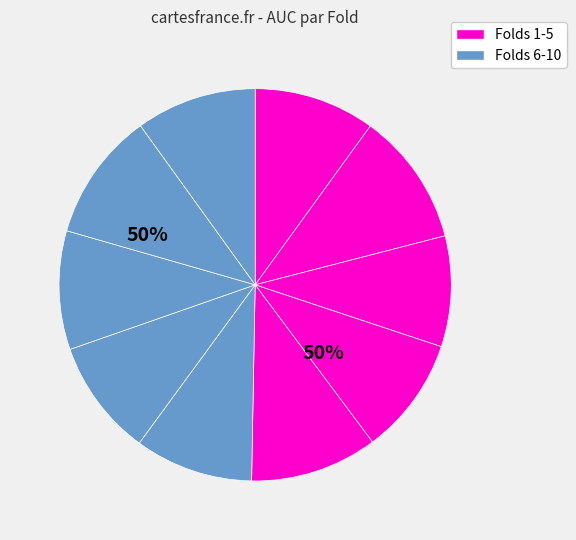

Rank the categories by value from highest to lowest.

Fold 2, Fold 9, Fold 5, Fold 1, Fold 10, Fold 8, Fold 6, Fold 4, Fold 7, Fold 3